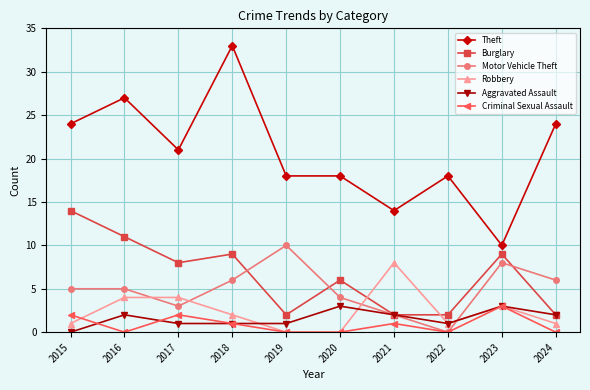

What is the sum of the Robbery values at 2018 and 2024?

3